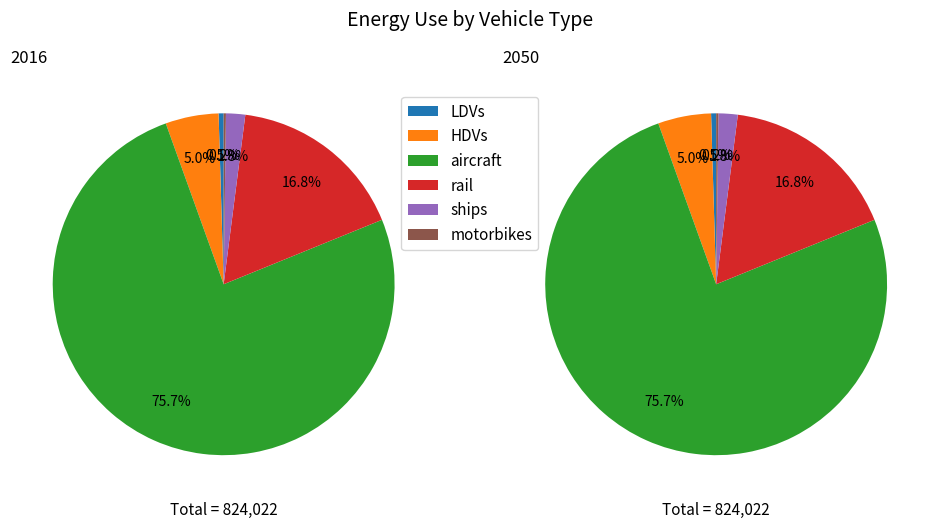

What percentage do rail and HDVs together represent?

21.8%